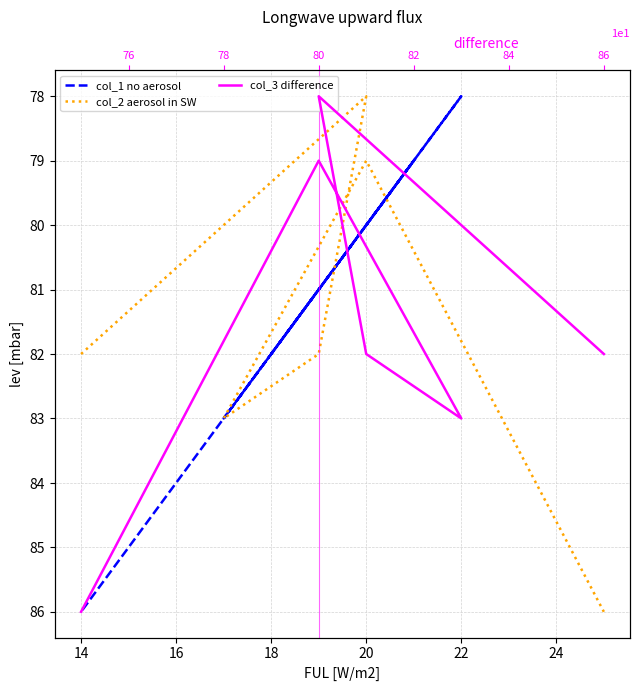

What is the value of the col_3 difference point at the 3rd from the left?

82